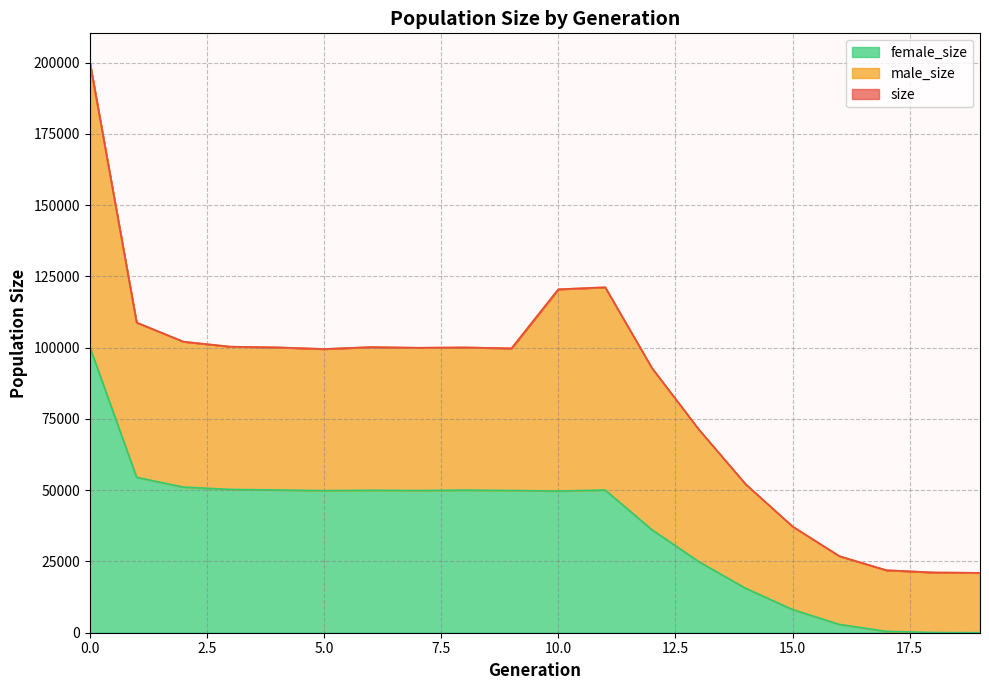

What is the maximum value shown in the chart?

200269